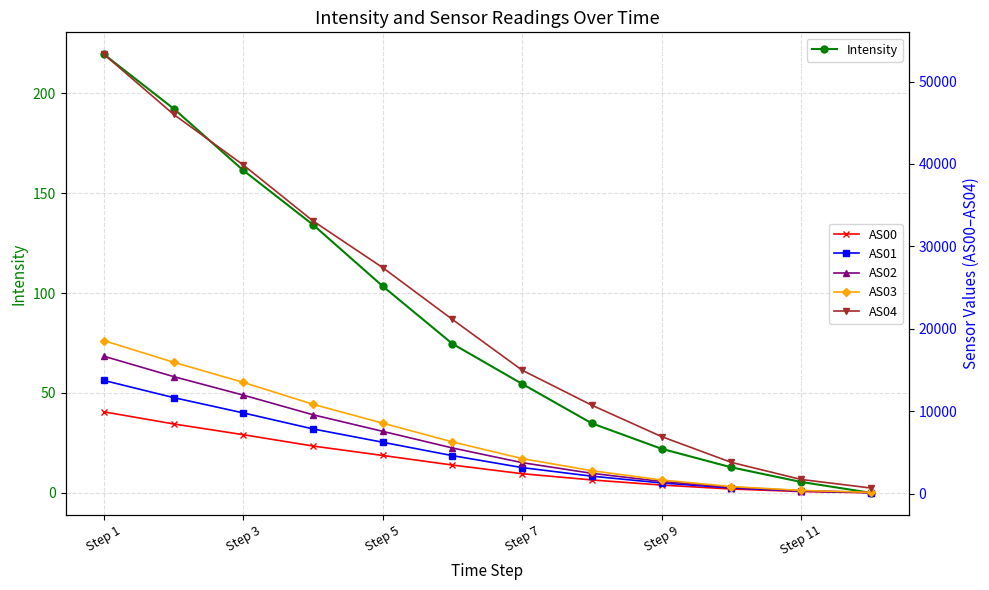

Is it true that Intensity equals 54.5 at Step 7?

True